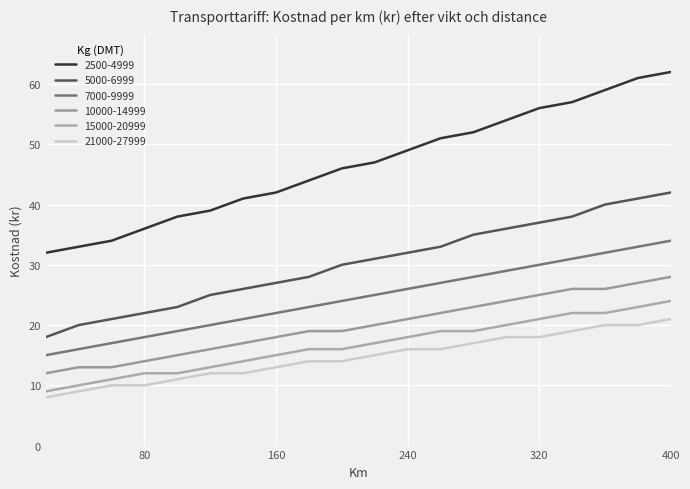

List the labels in order of 5000-6999 value, smallest first.

20, 40, 60, 80, 100, 120, 140, 160, 180, 200, 220, 240, 260, 280, 300, 320, 340, 360, 380, 400